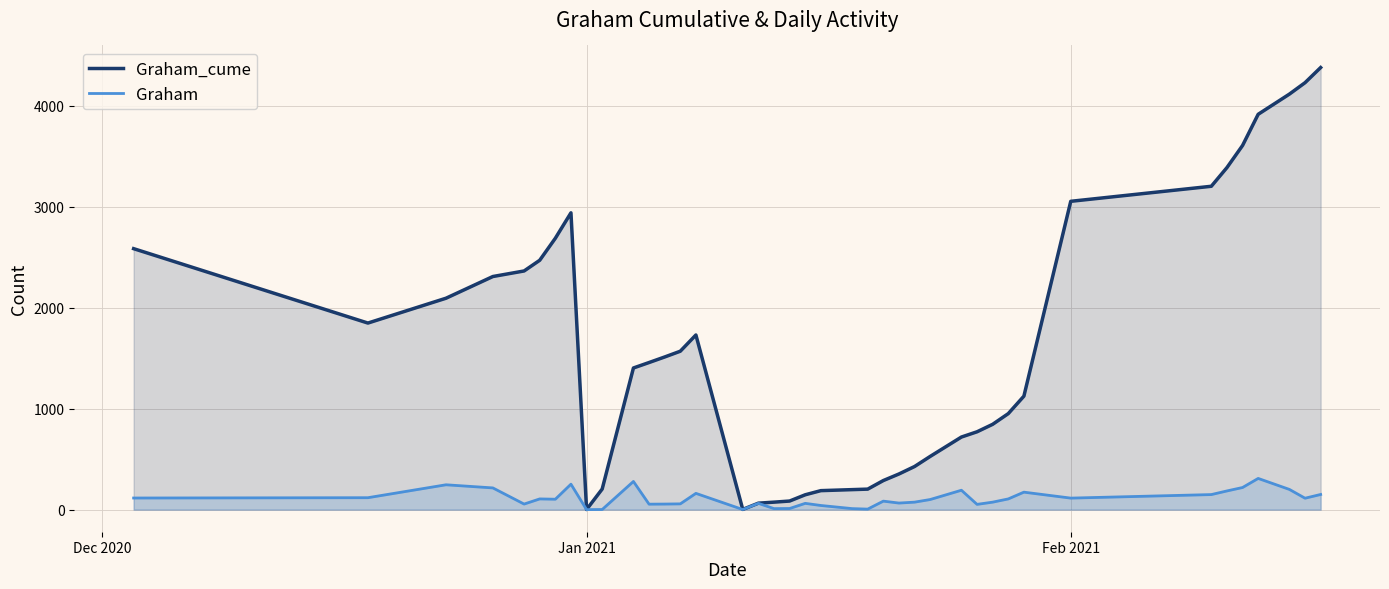

How many series are shown in this chart?

2